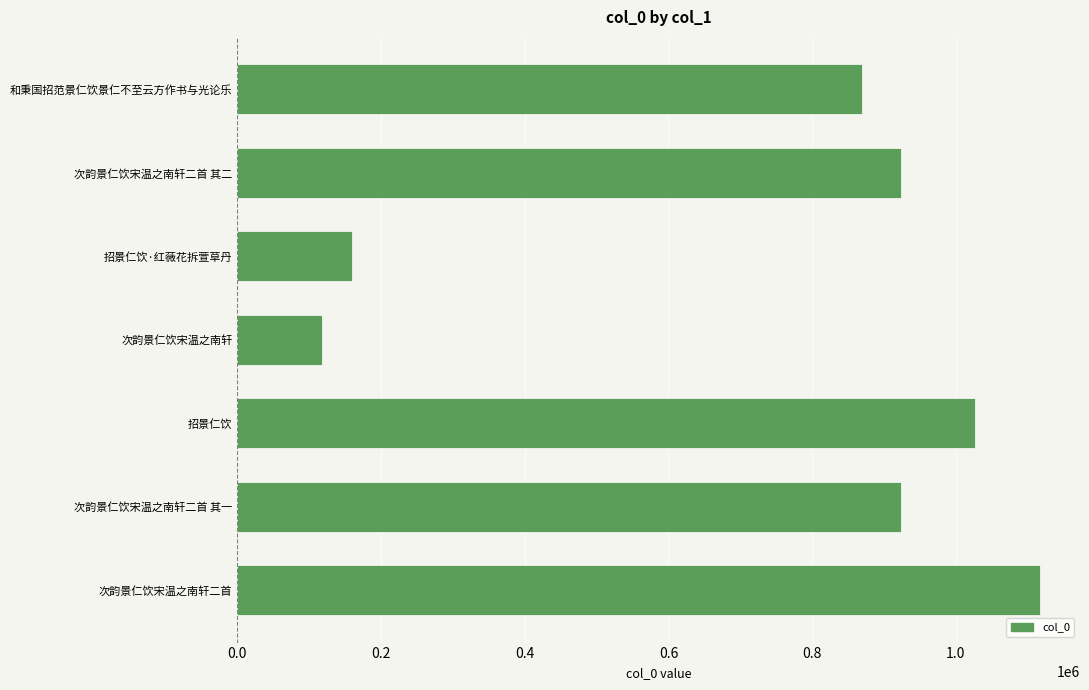

Which category has the highest value across all series?

次韵景仁饮宋温之南轩二首